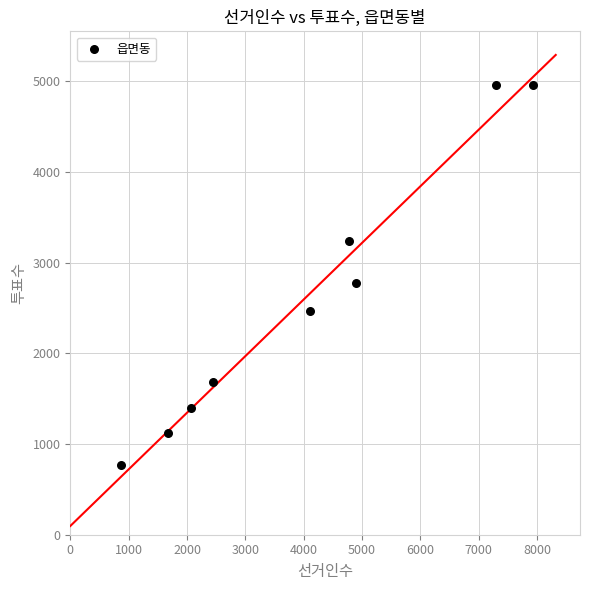

What Y value in the scatter plot is closest to 2864?

2779